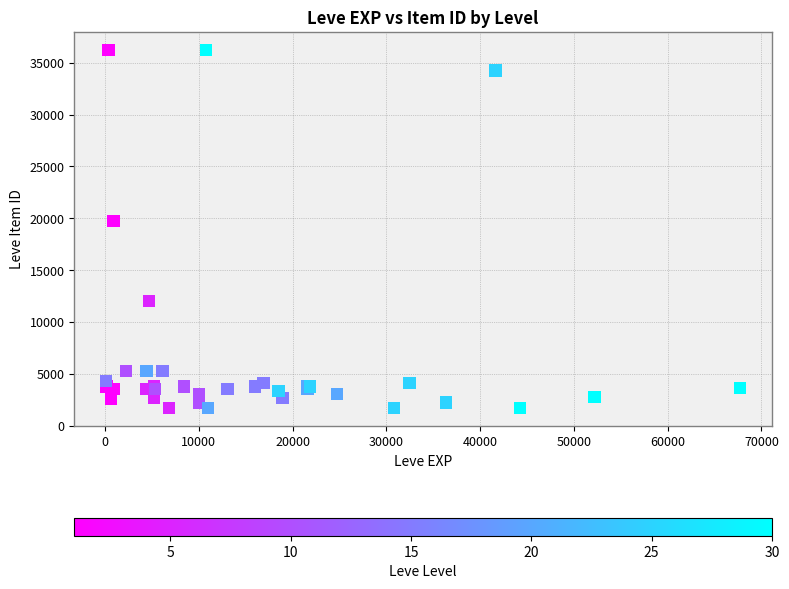

What Y value in the scatter plot is closest to 18967?

19744